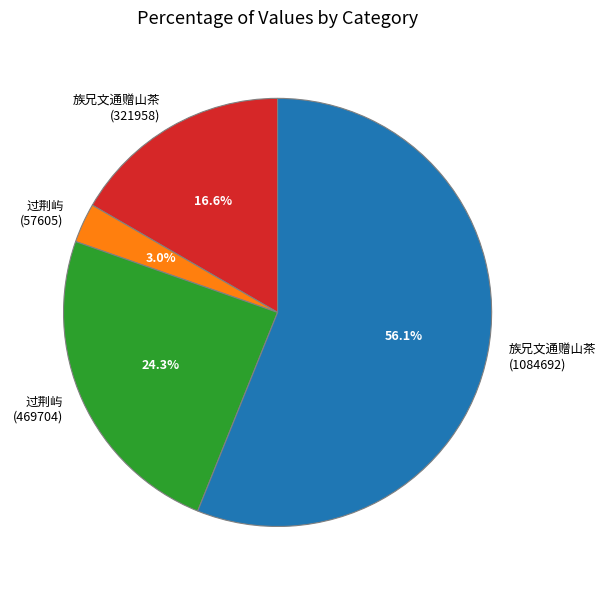

Rank the categories by value from lowest to highest.

过荆屿 (57605), 族兄文通赠山茶 (321958), 过荆屿 (469704), 族兄文通赠山茶 (1084692)